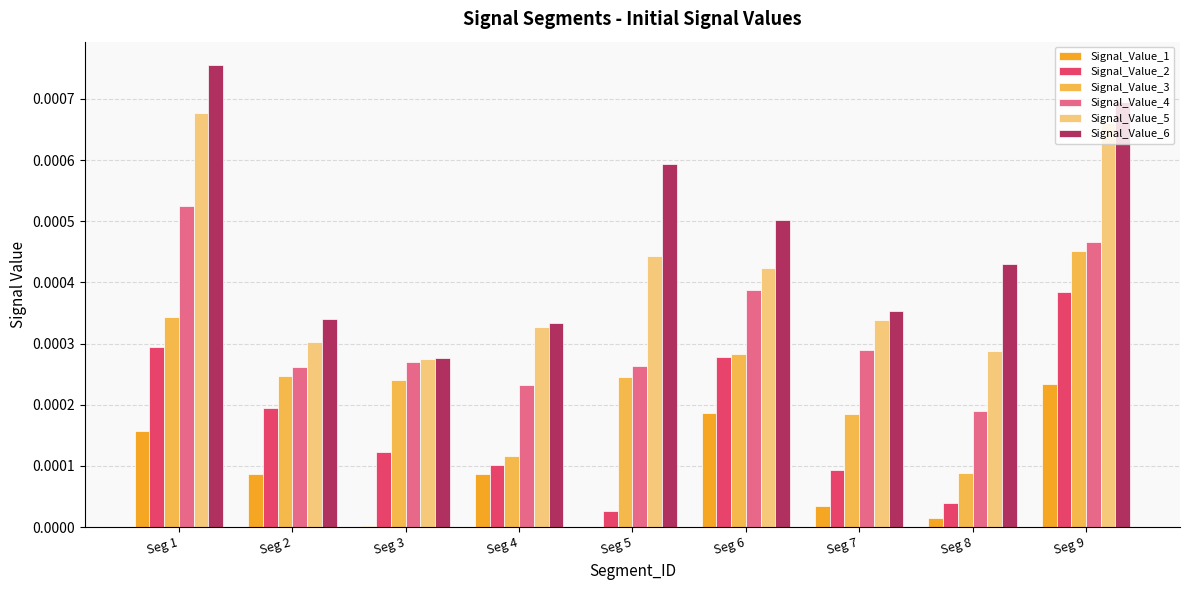

At which category is the sum across all series the highest?

Seg 9